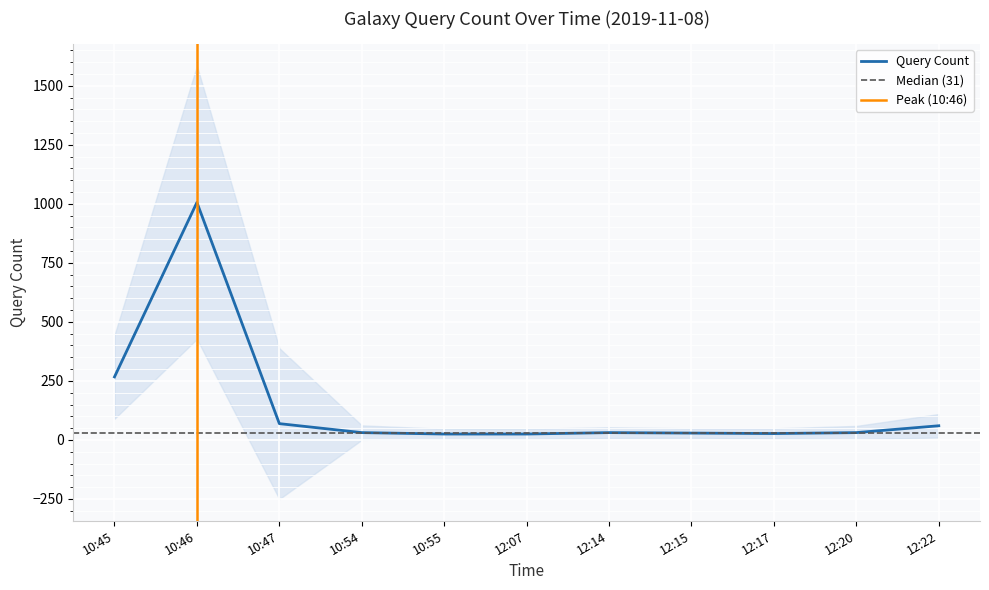

How many data points are less than 31?

4